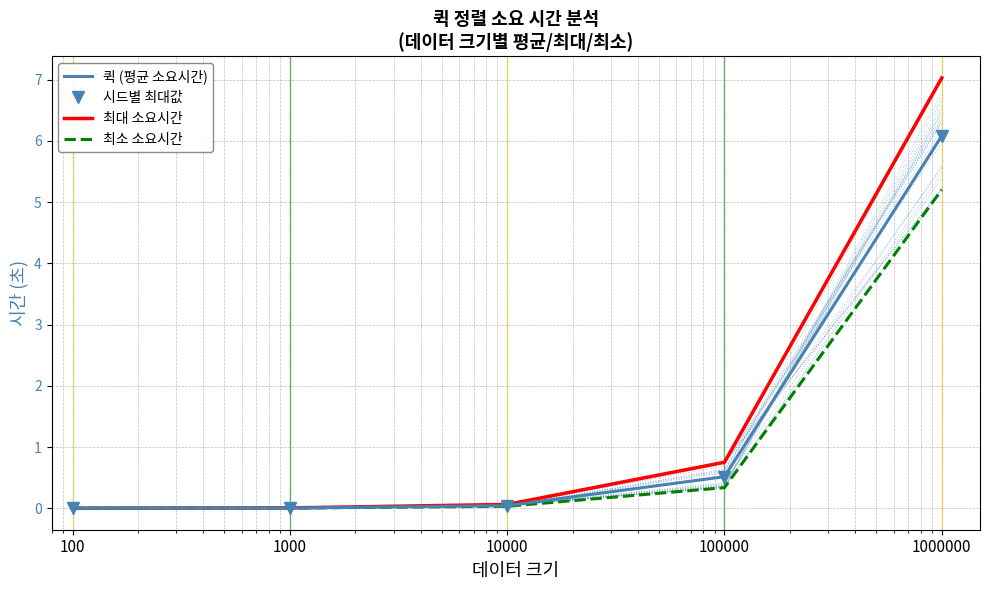

List the labels in order of 최소 소요시간 value, largest first.

1000000, 100000, 10000, 1000, 100